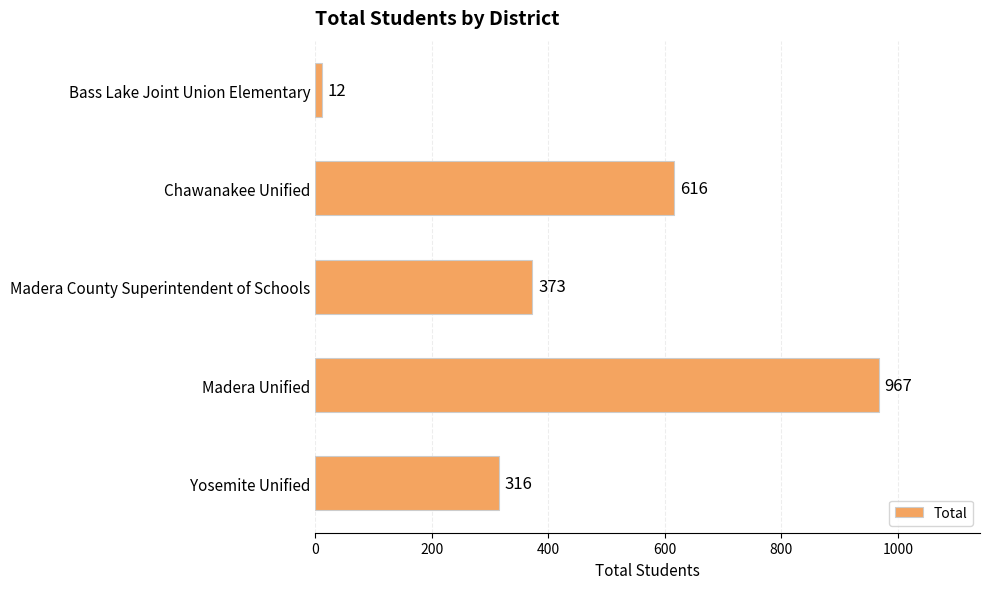

What is the smallest value displayed?

12